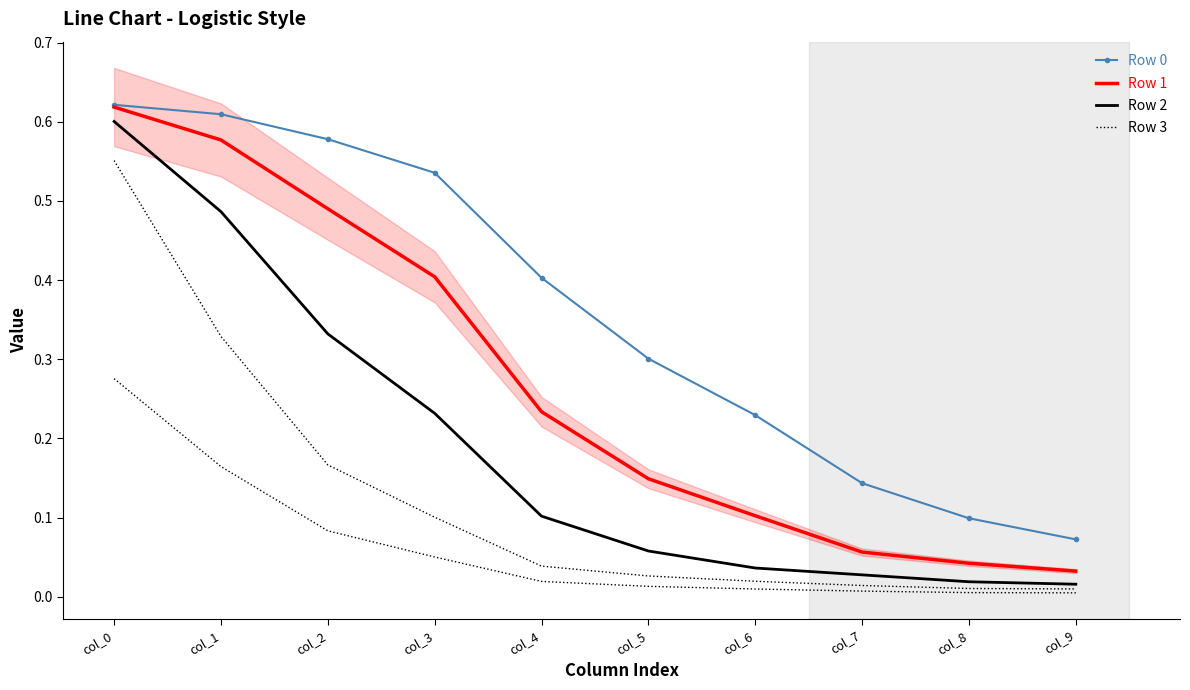

Reading left to right, what are all the values shown in this chart?

Row 0: 0.6	0.6	0.6	0.5	0.4	0.3	0.2	0.1	0.1	0.1
Row 1: 0.6	0.6	0.5	0.4	0.2	0.1	0.1	0.1	0.0	0.0
Row 2: 0.6	0.5	0.3	0.2	0.1	0.1	0.0	0.0	0.0	0.0
Row 3: 0.6	0.3	0.2	0.1	0.0	0.0	0.0	0.0	0.0	0.0